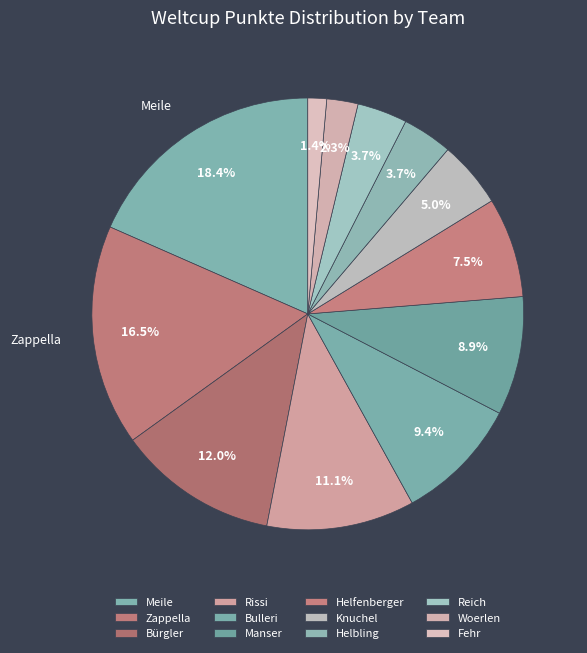

Approximately how many times larger is the value at Reich compared to Fehr?

2.7